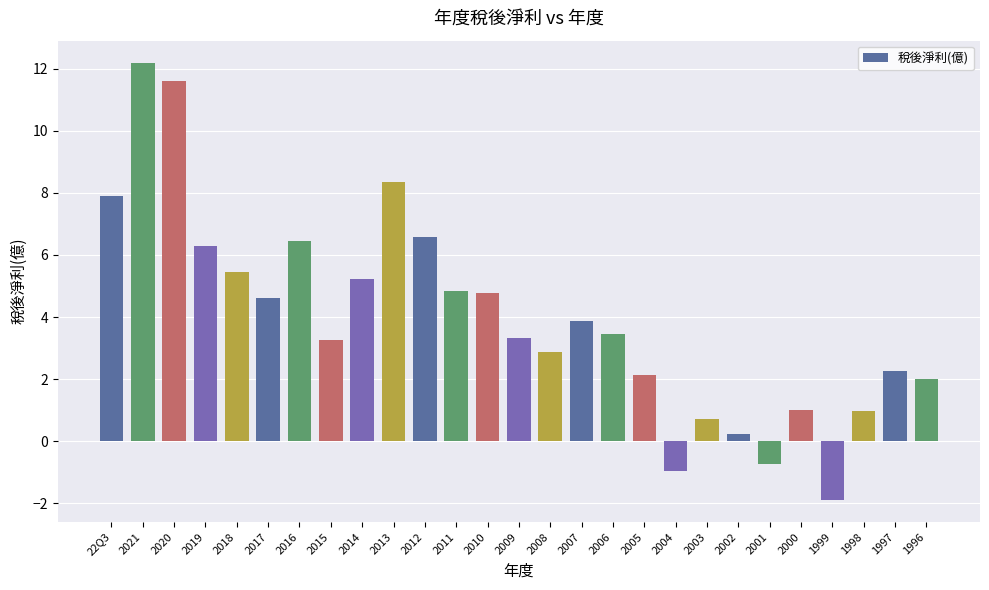

How many data points are less than 3?

11